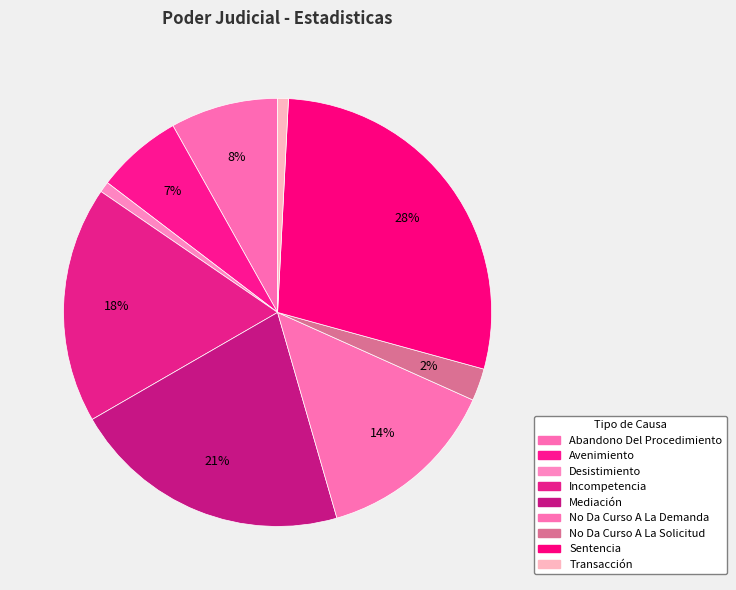

How many segments does this pie chart have?

9